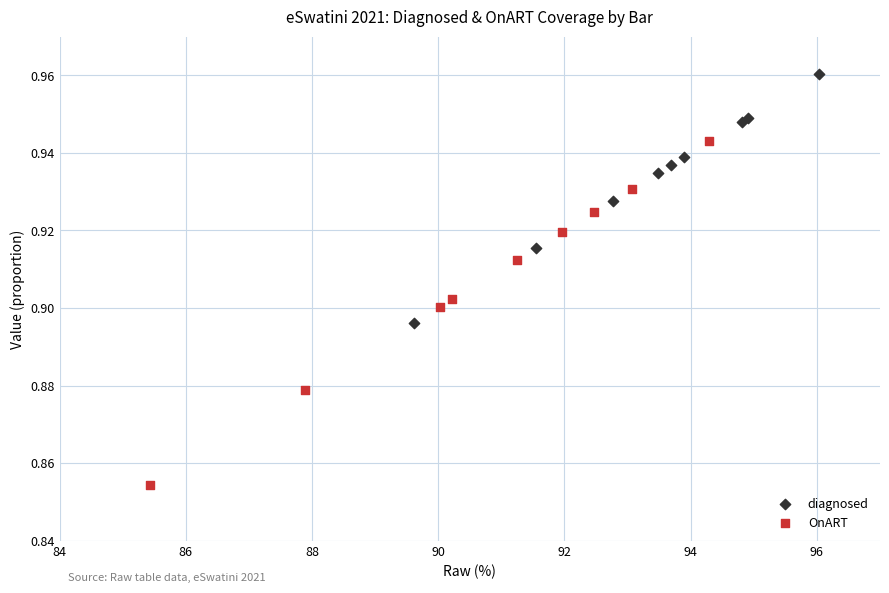

Which series has the largest Y range (max minus min)?

OnART